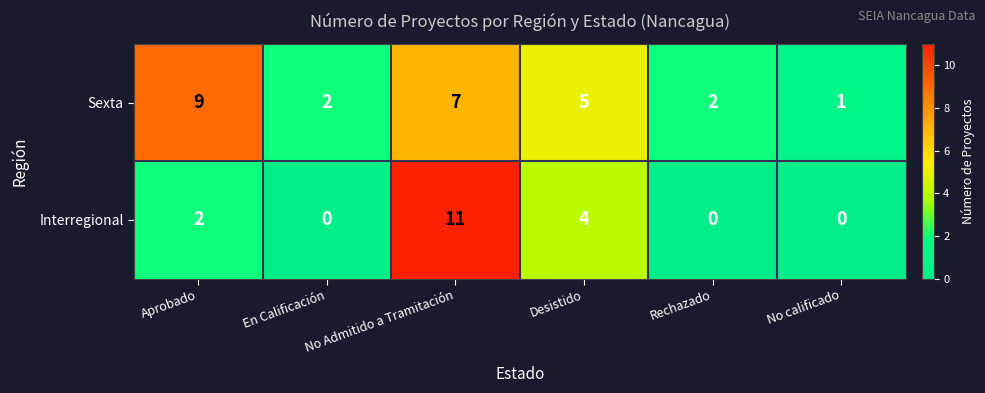

The Sexta series shows 2 at En Calificación. True or false?

True